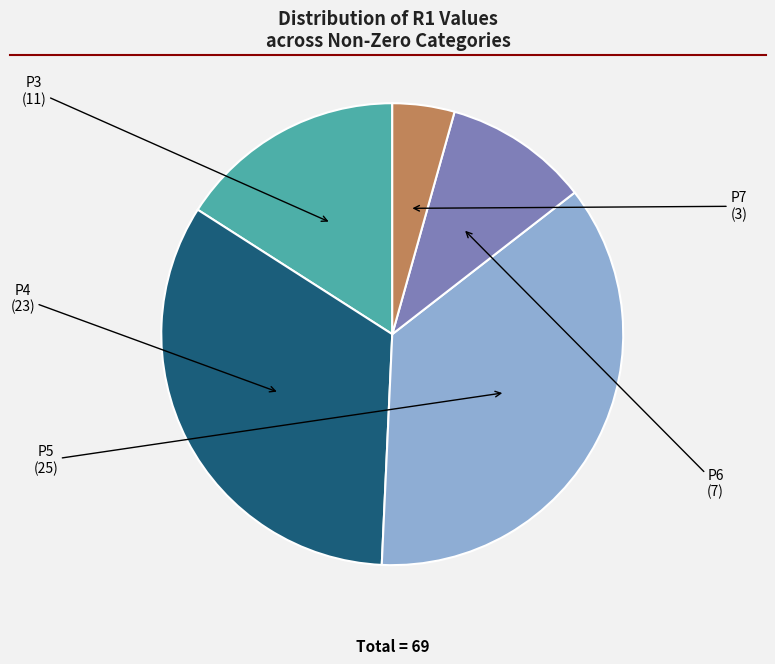

Does any single category account for the majority?

No